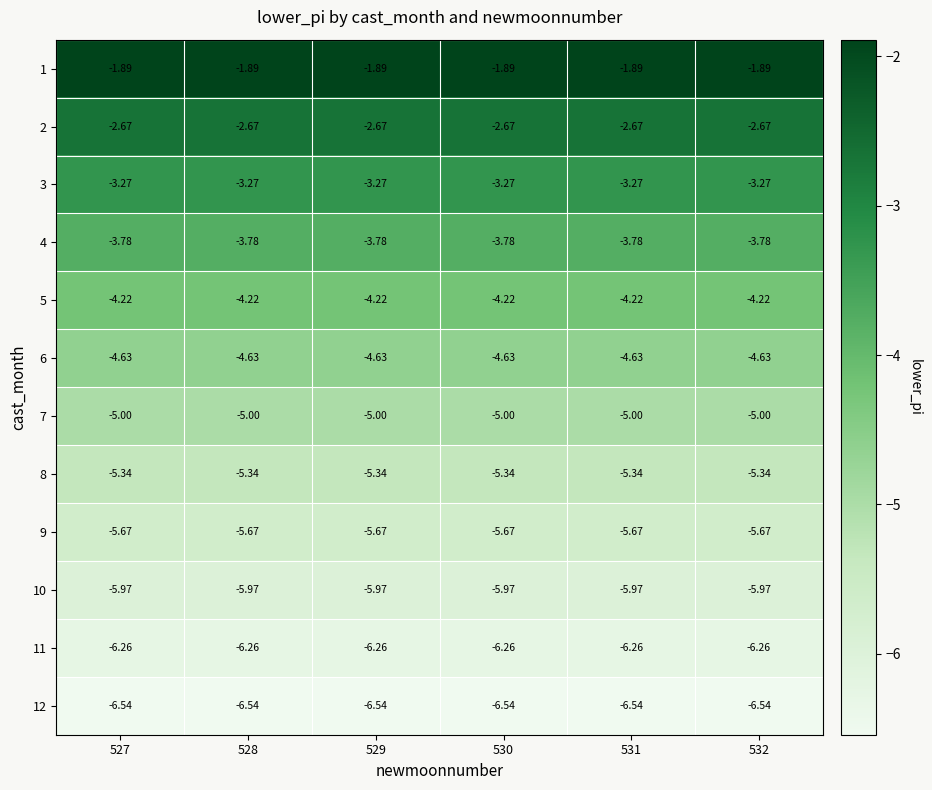

How many categories are shown in the chart?

6